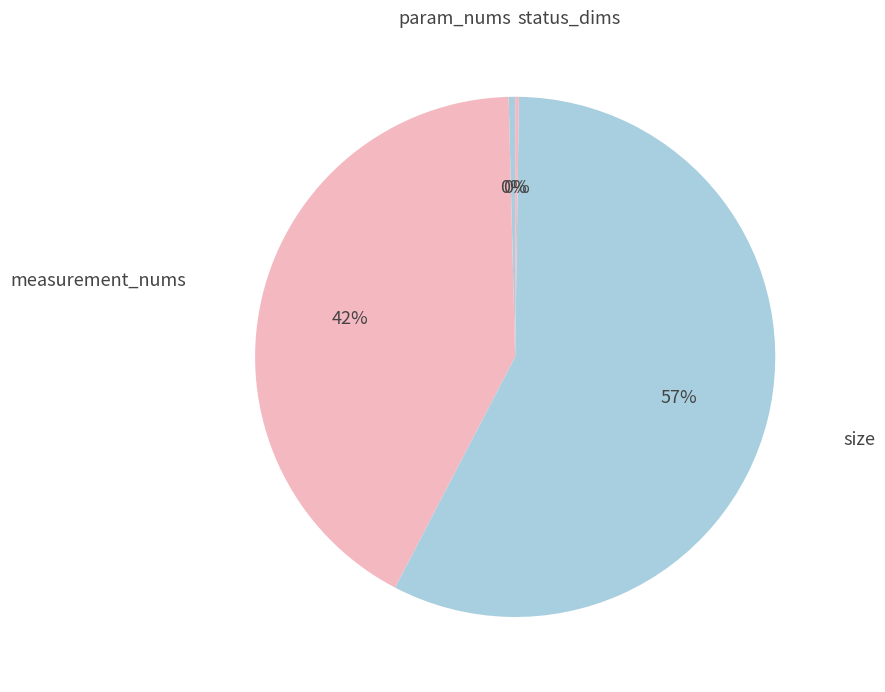

Which has a higher value, param_nums or size?

size